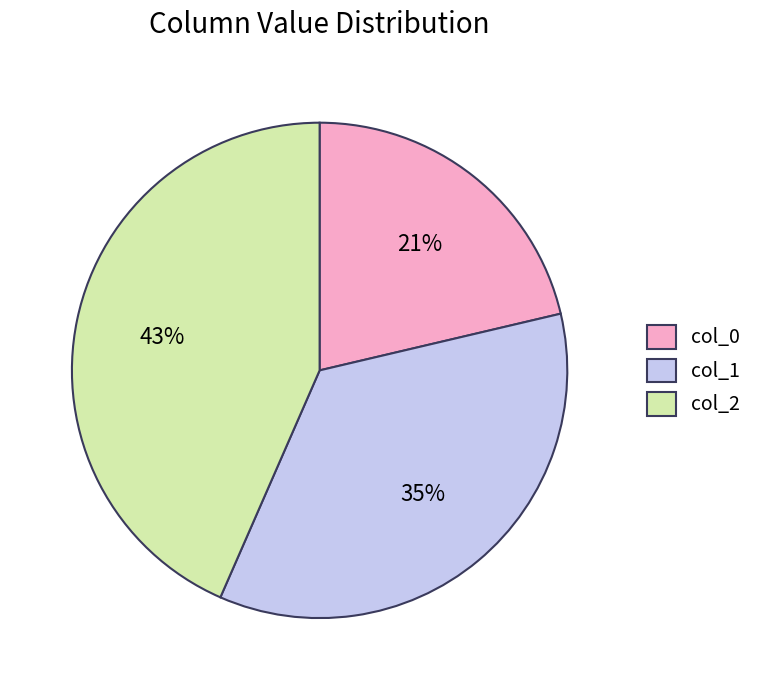

The col_2 slice represents 43% of the pie. True or false?

True